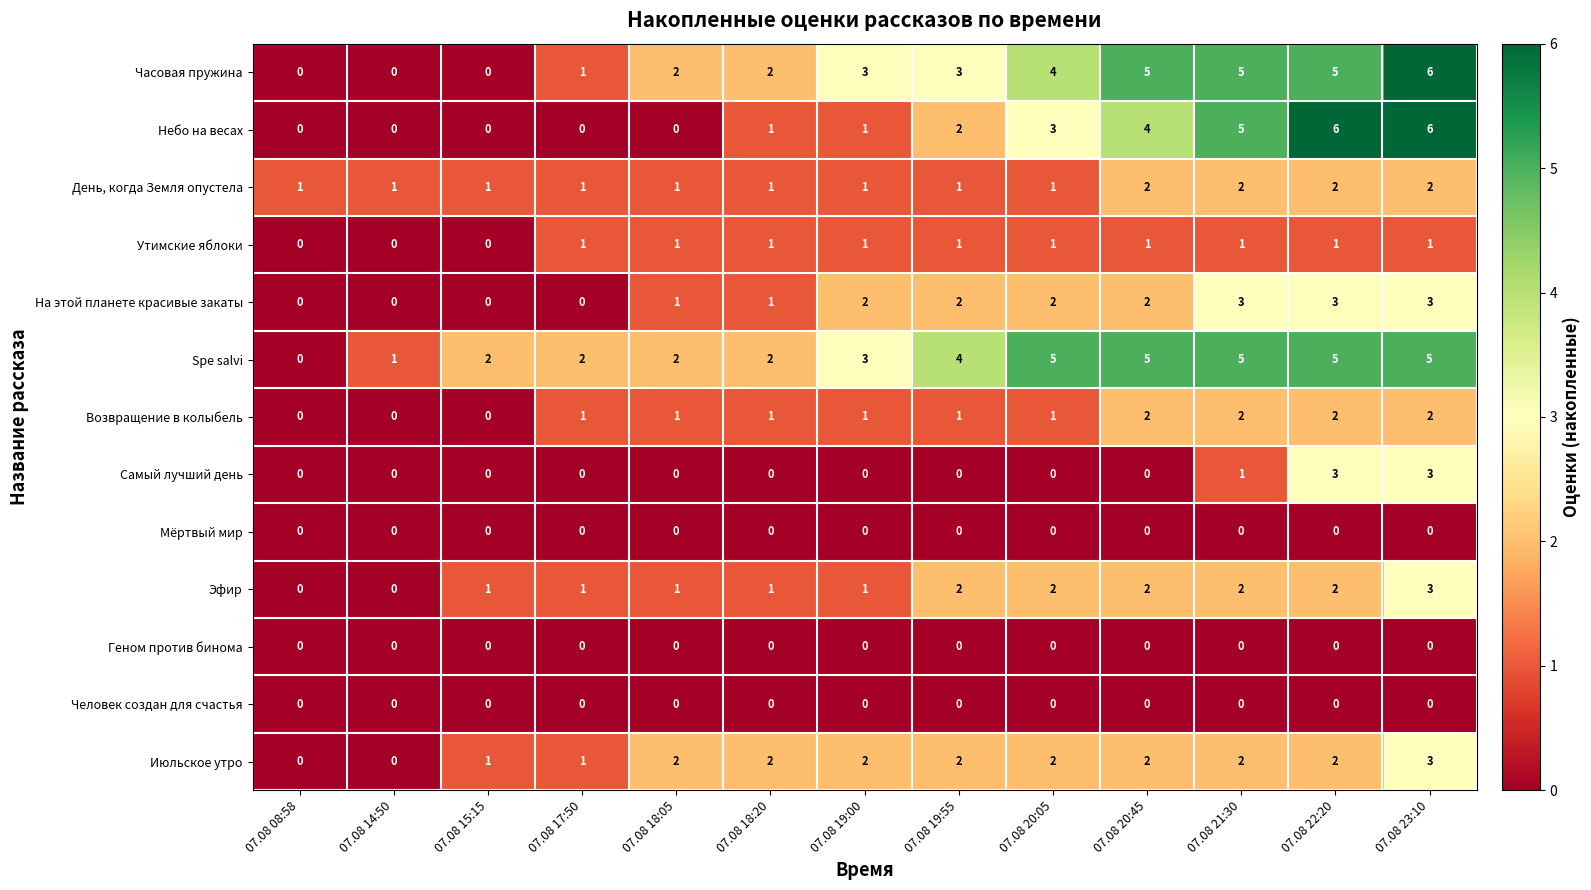

The value of Утимские яблоки at 07.08 15:15 is 0. True or false?

True